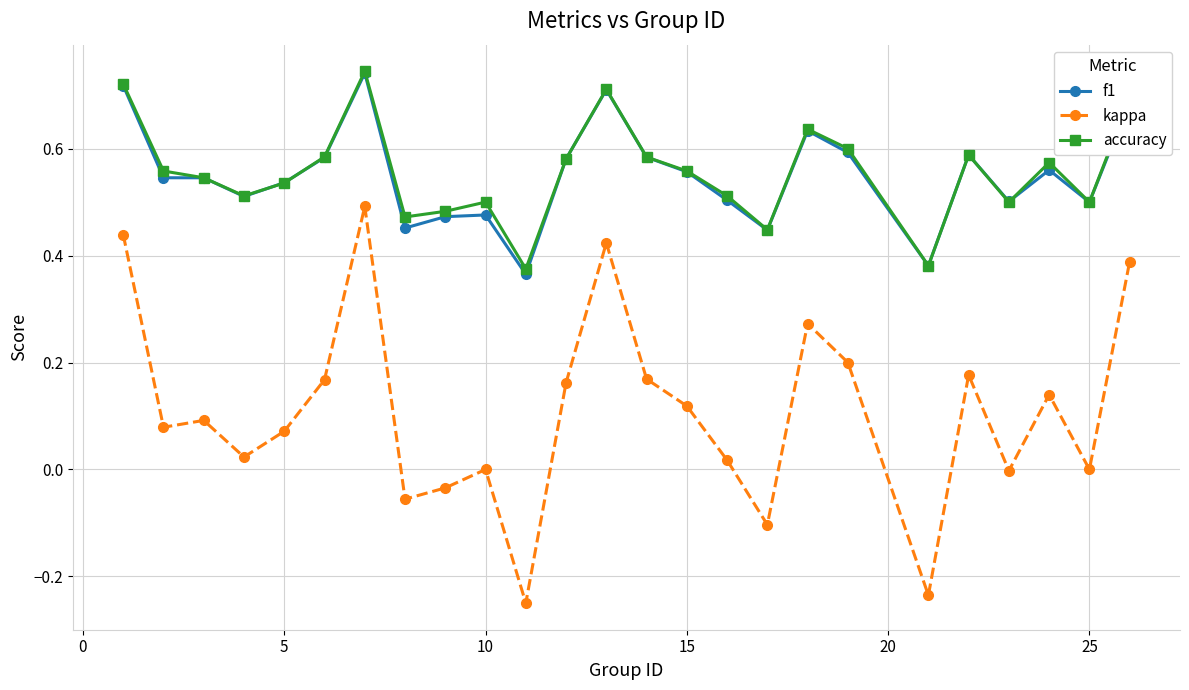

True or false: kappa has more than 0 points higher than both neighbors.

True